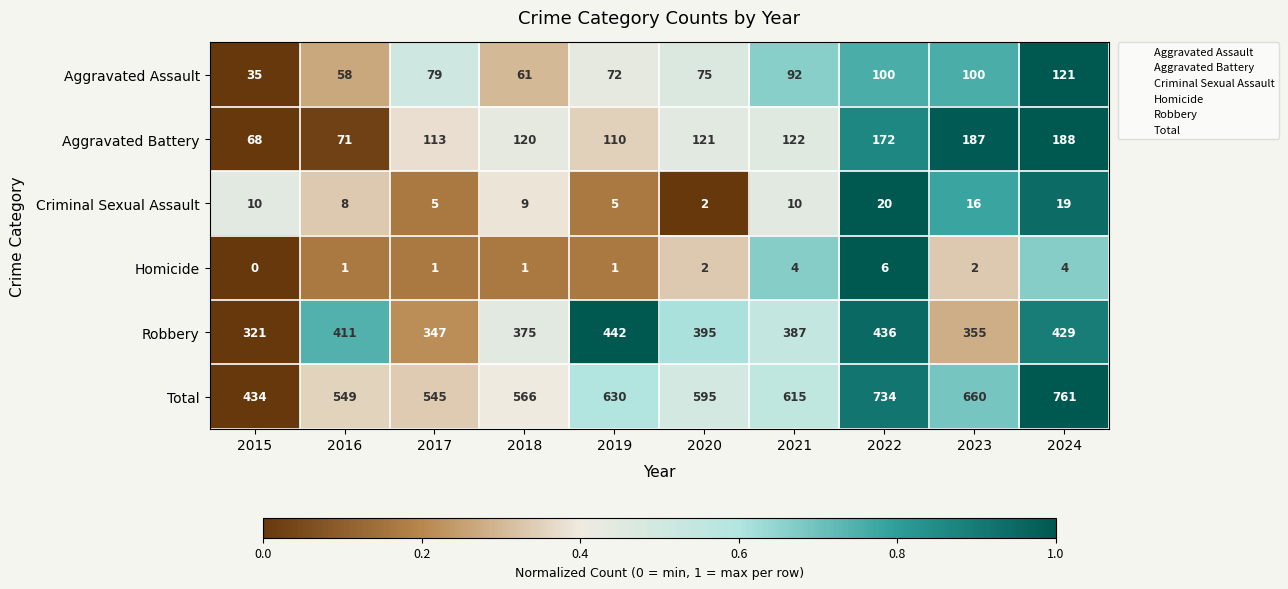

What is the sum of the Criminal Sexual Assault values at 2023 and 2017?

21